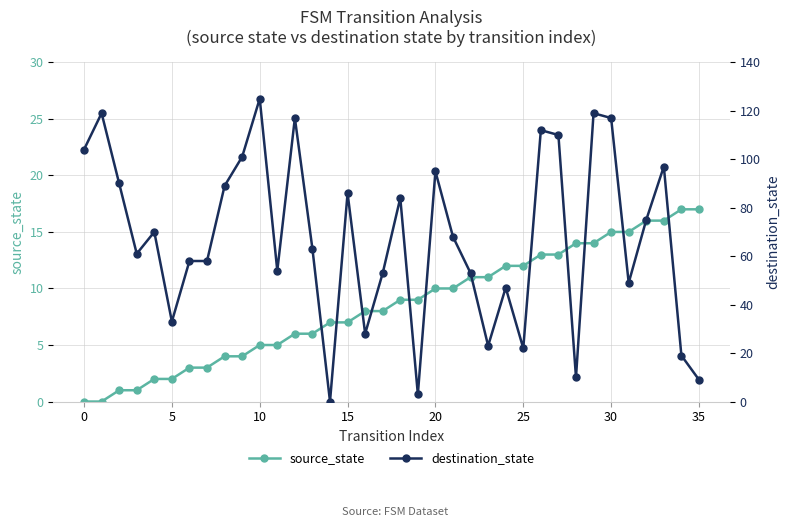

List the series in order of their peak value, lowest first.

source_state, destination_state